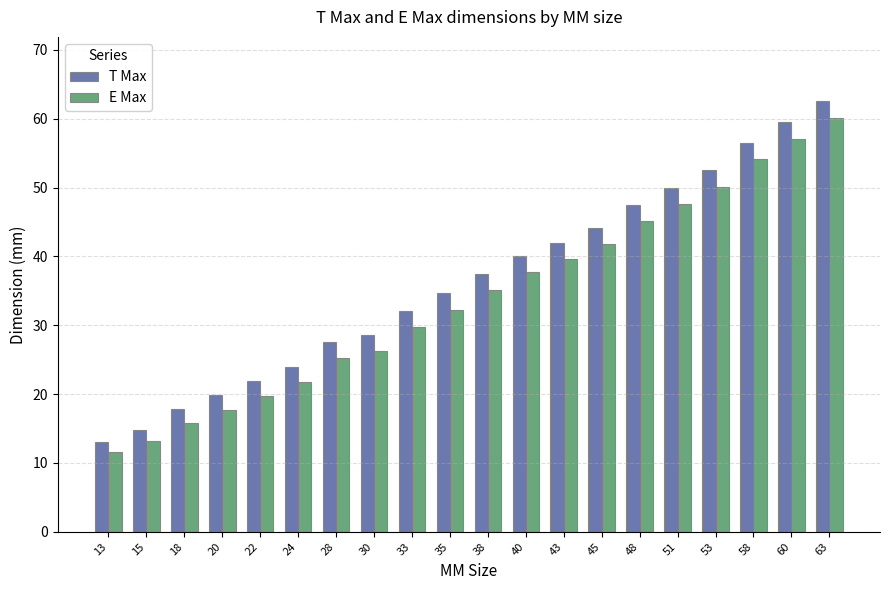

What is the total value across all series at 18?

33.6